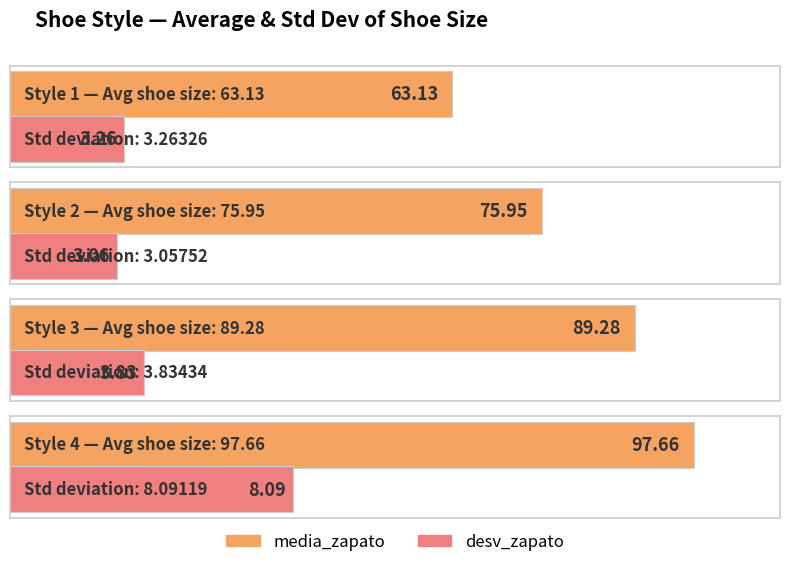

How many data points in media_zapato are above 89?

2